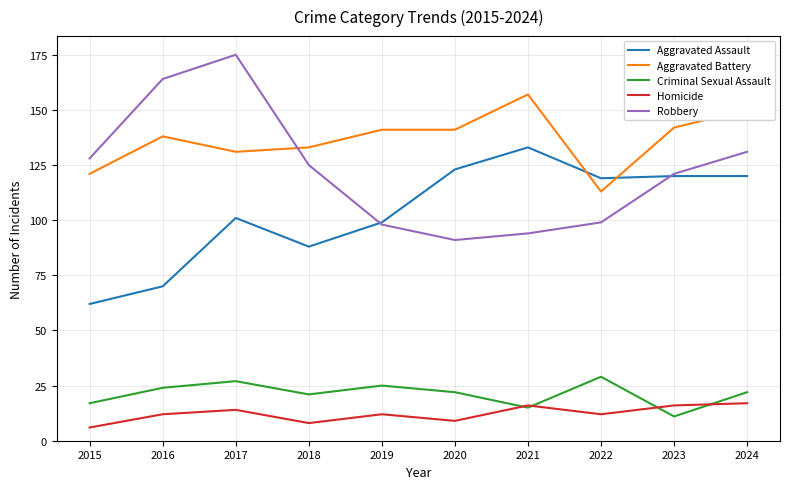

What is the approximate value of Criminal Sexual Assault at 2015?

17